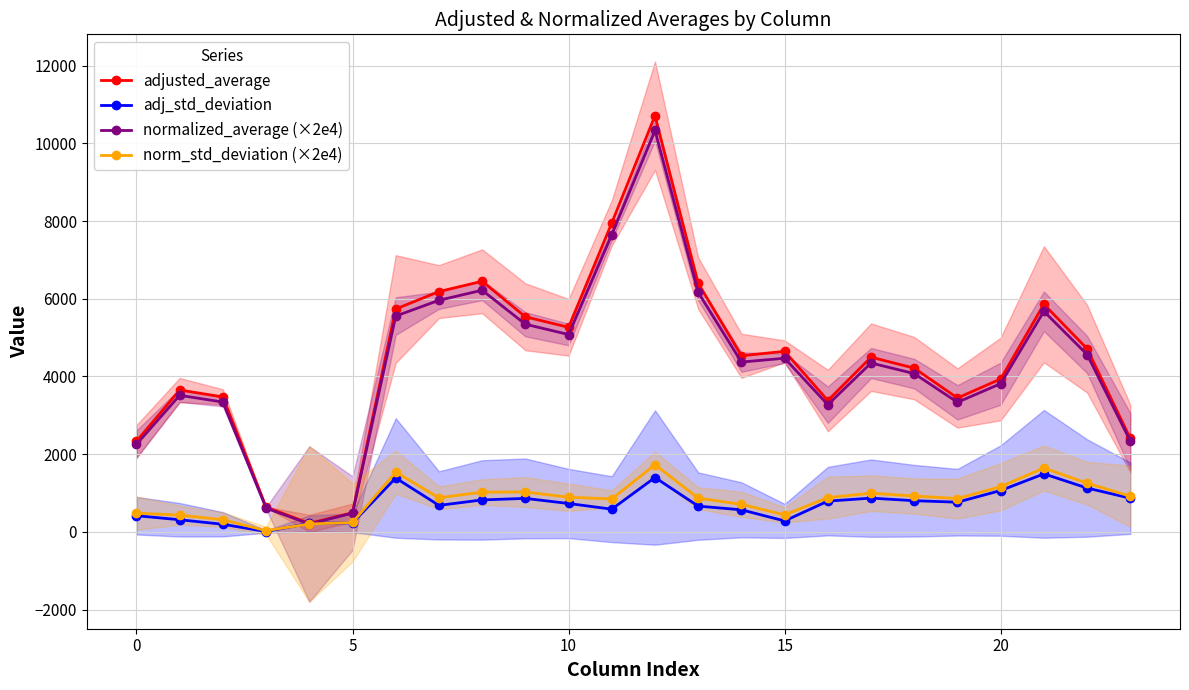

Reading left to right, what are all the values shown in this chart?

adjusted_average: 2332.7	3649.8	3472.9	636.9	219.5	492.9	5734.8	6183.6	6448.9	5535.1	5264.3	7949.4	10709.8	6398.0	4531.8	4645.5	3380.3	4495.7	4213.4	3445.3	3934.4	5857.4	4712.7	2403.0
adj_std_deviation: 415.5	311.8	195.1	8.7	219.5	233.5	1386.3	681.0	822.2	861.3	730.1	584.1	1398.9	662.6	567.6	281.5	791.3	868.3	801.8	763.6	1064.1	1492.7	1128.3	866.1
normalized_average (×2e4): 2253.8	3514.2	3340.2	611.6	202.7	481.5	5554.1	5959.3	6219.1	5343.4	5078.8	7650.5	10329.4	6164.4	4369.9	4468.7	3272.8	4346.1	4072.8	3334.2	3814.5	5675.6	4563.8	2337.6
norm_std_deviation (×2e4): 483.1	431.2	312.7	31.4	202.7	241.9	1537.8	877.1	1022.1	1026.6	891.0	847.8	1729.6	867.2	708.5	438.0	881.6	995.8	921.8	857.3	1163.5	1644.2	1253.2	918.0